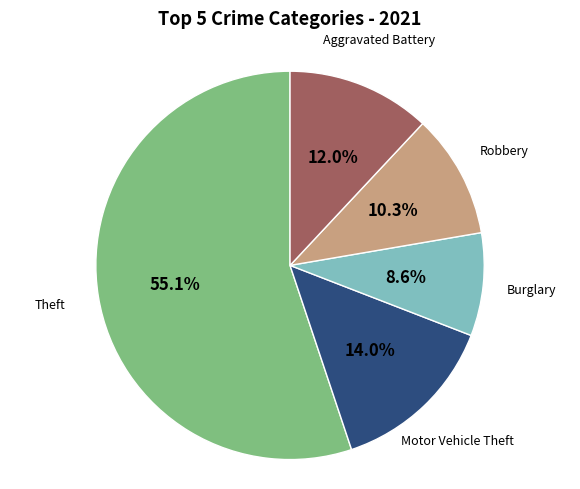

How many slices are in this pie chart?

5